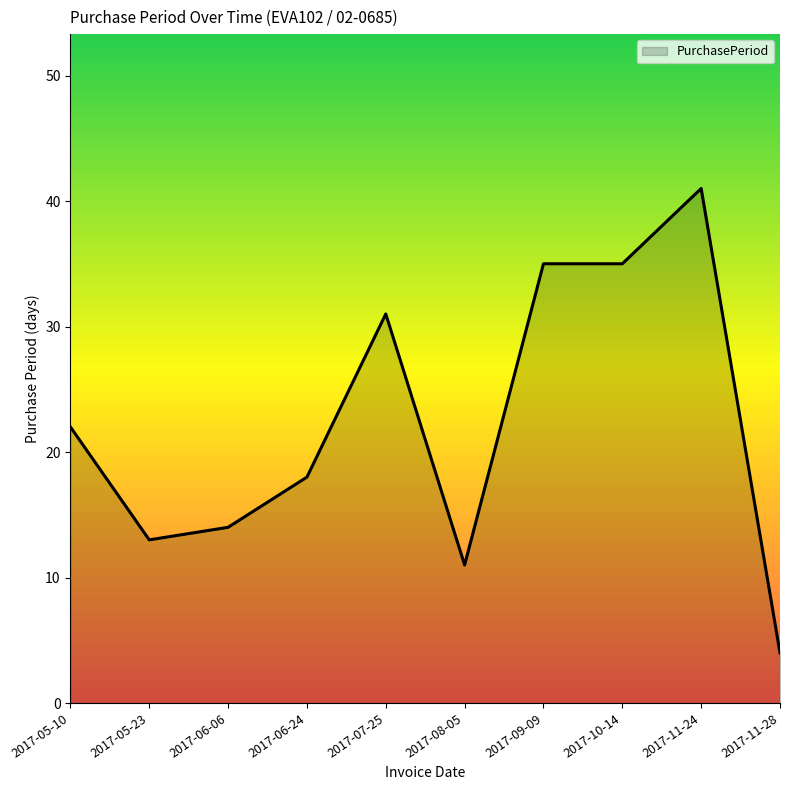

What is the change in value from 2017-06-06 to 2017-08-05?

-3